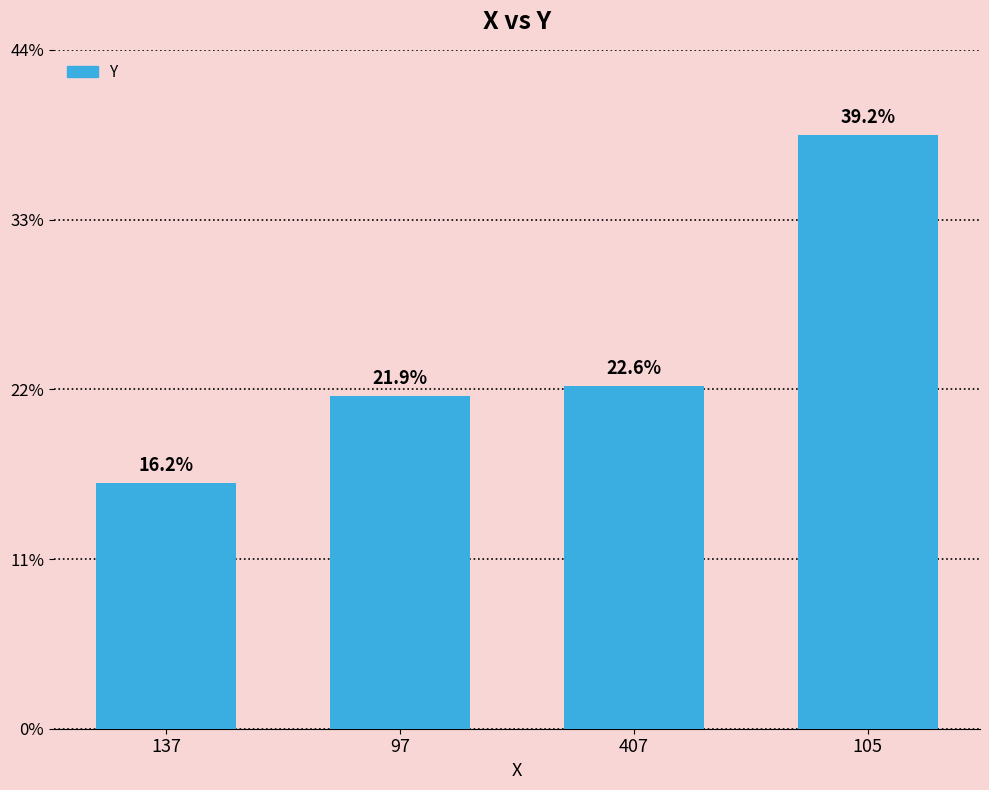

Are the bars horizontal?

No